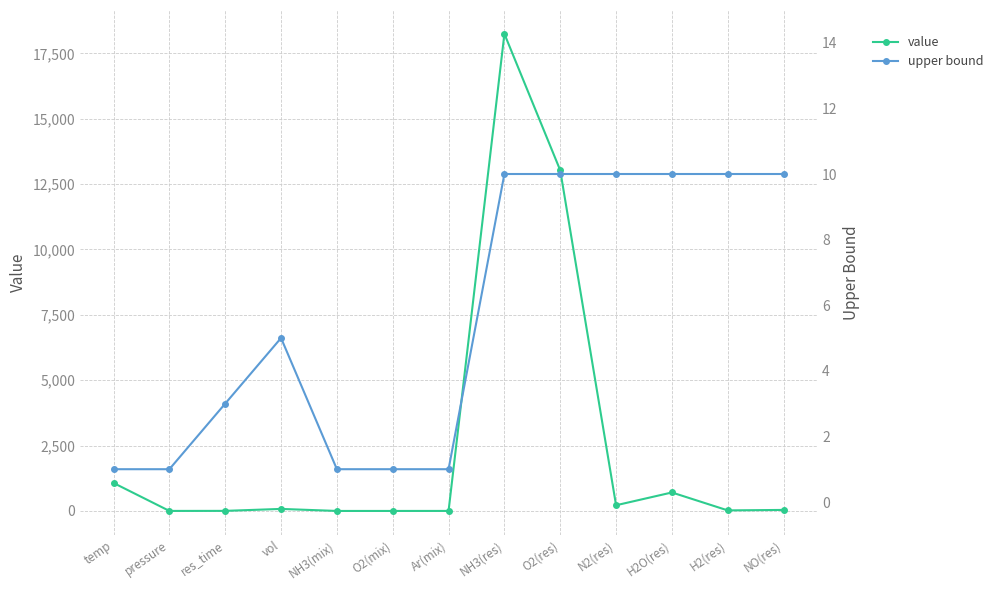

What is the label of the 9th point from the left?

O2(res)